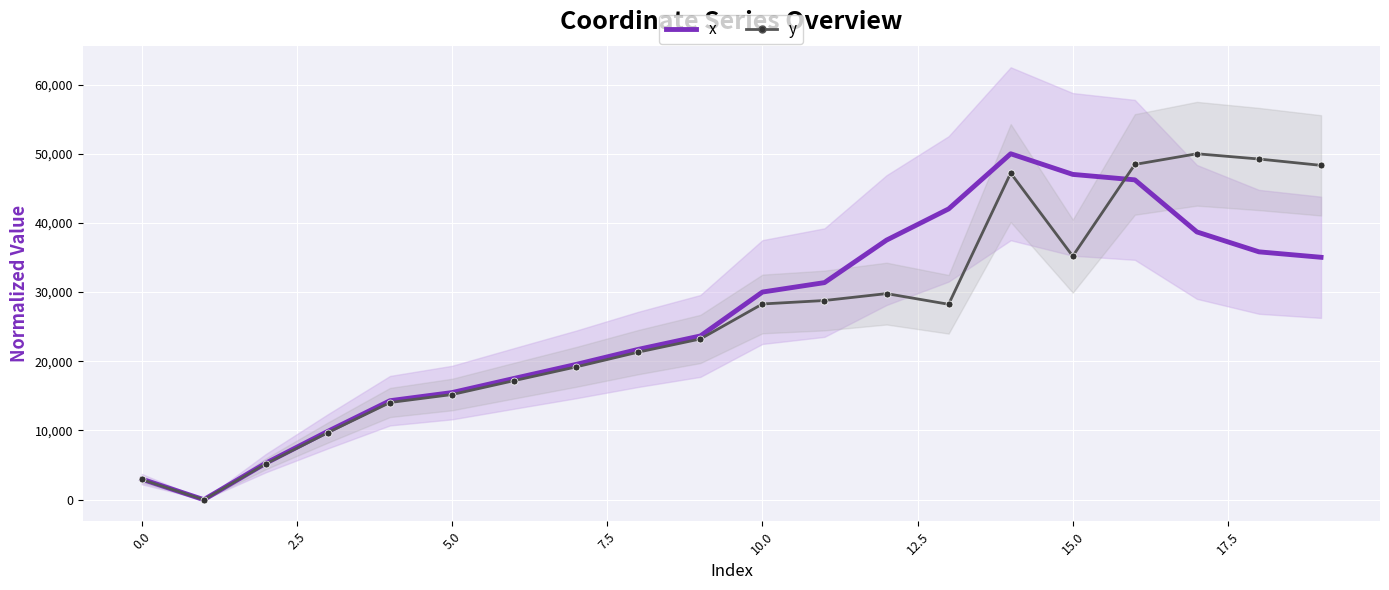

Is it true that y equals 49240.6 at 18?

True